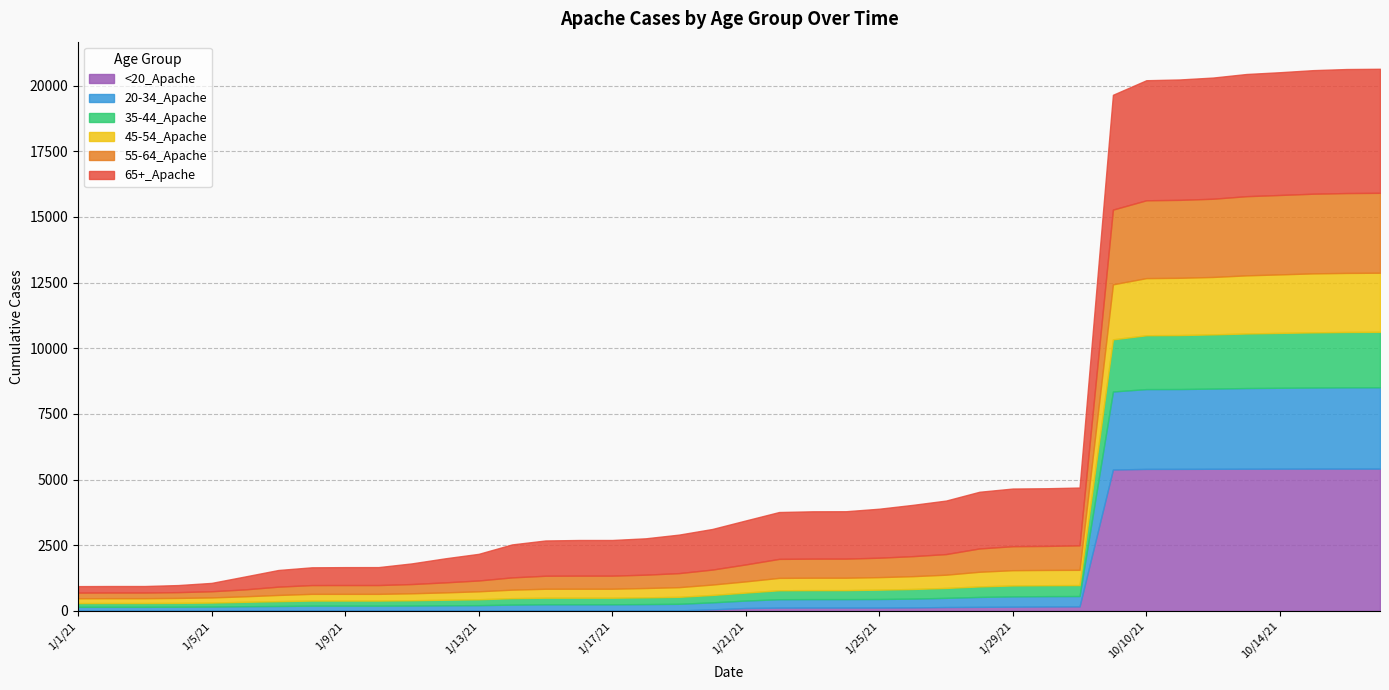

Which series changed the most between 1/18/21 and 1/29/21?

65+_Apache